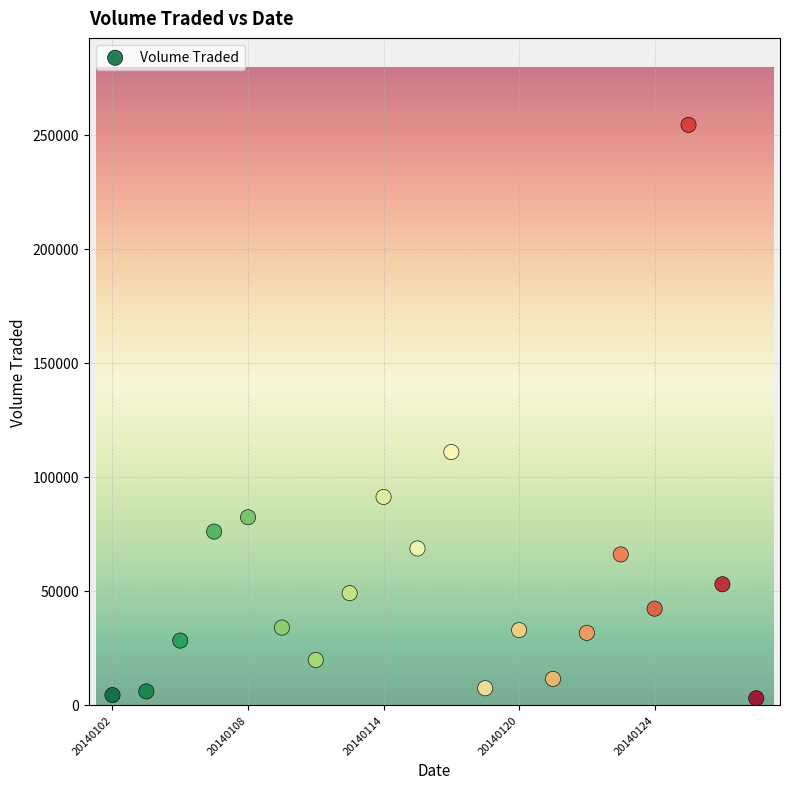

What Y value in the scatter plot is closest to 128550?

110800